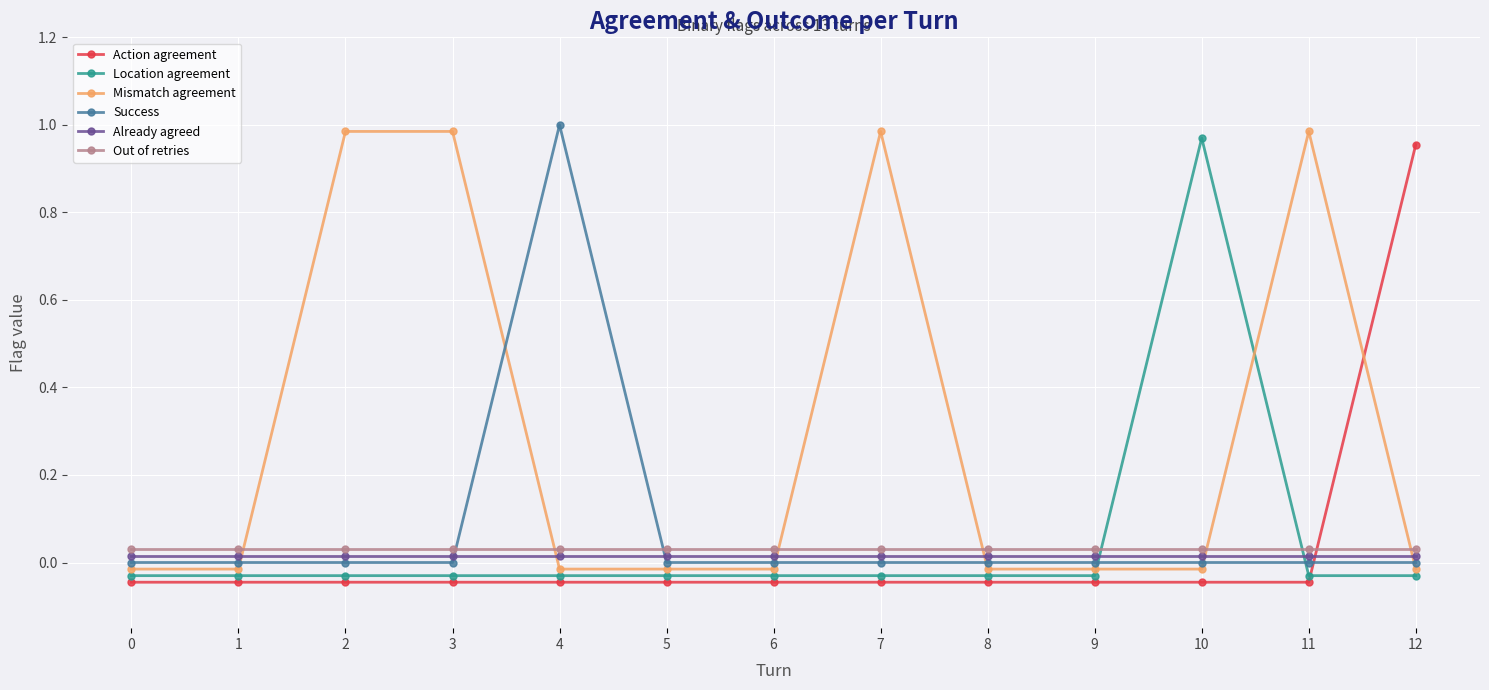

How many values in Success are above zero?

1